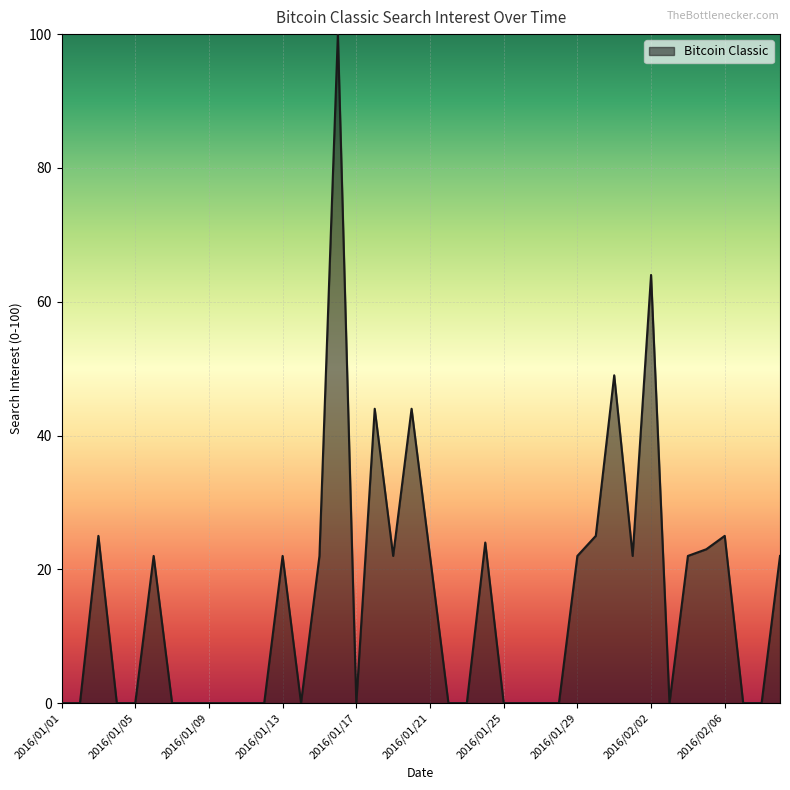

What is the difference between the maximum and minimum values?

100